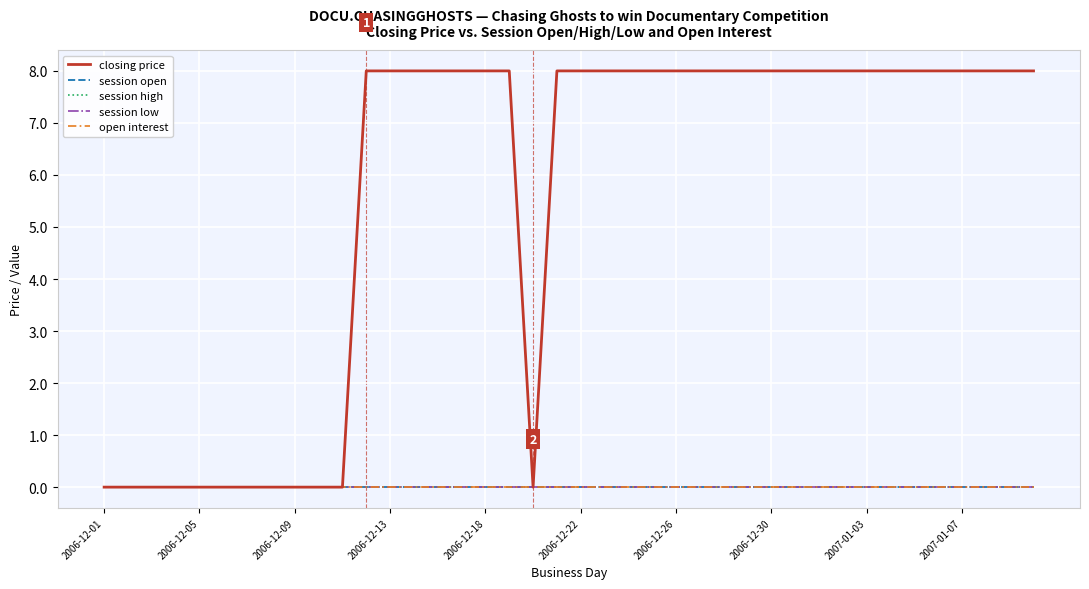

Does the chart display data point markers on the line(s)?

No